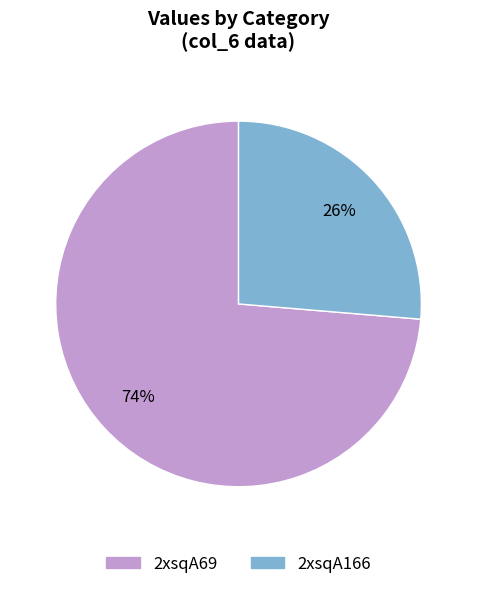

Combined, do 2xsqA166 and 2xsqA69 account for over 50%?

Yes